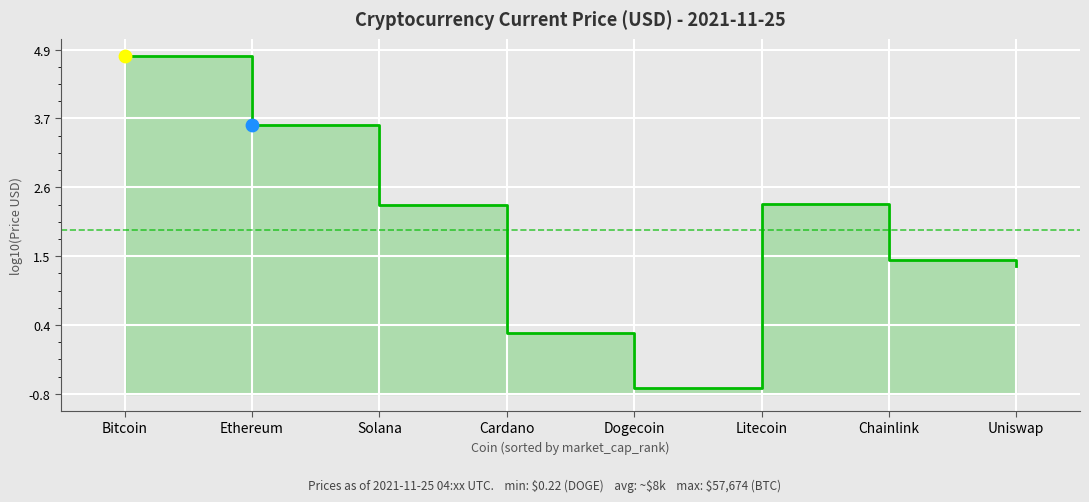

What is the change in value from Ethereum to Uniswap?

-2.3